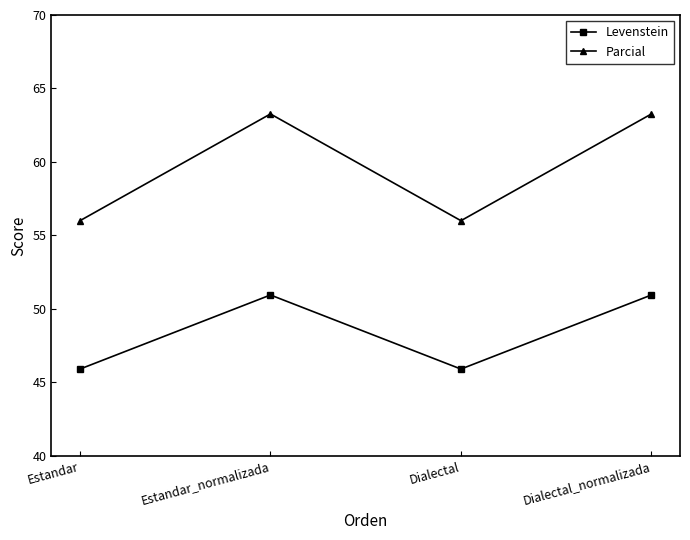

What is the highest value of the Parcial series?

63.3